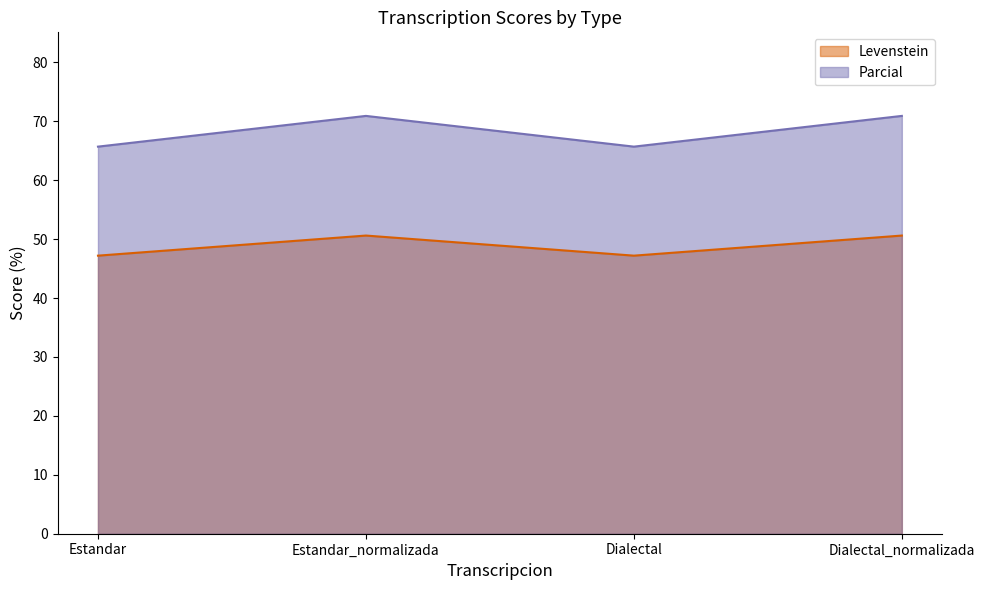

Rank the series at Dialectal from lowest to highest value.

Levenstein, Parcial